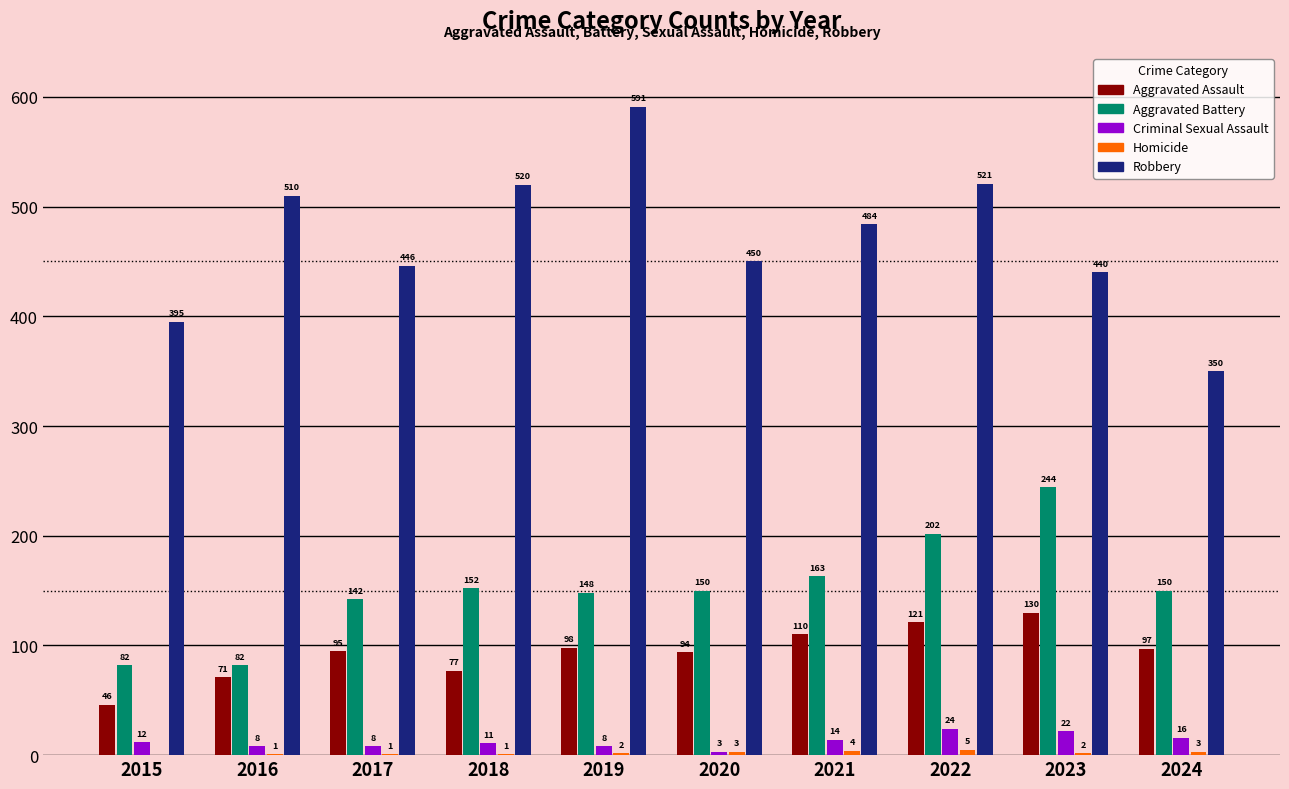

Which series changed the most between 2021 and 2023?

Aggravated Battery